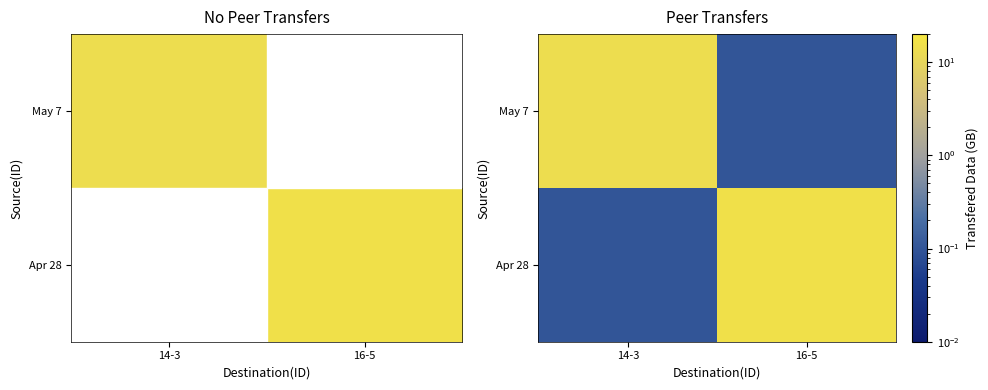

Rank the series by their maximum value, from lowest to highest.

May 7, Apr 28